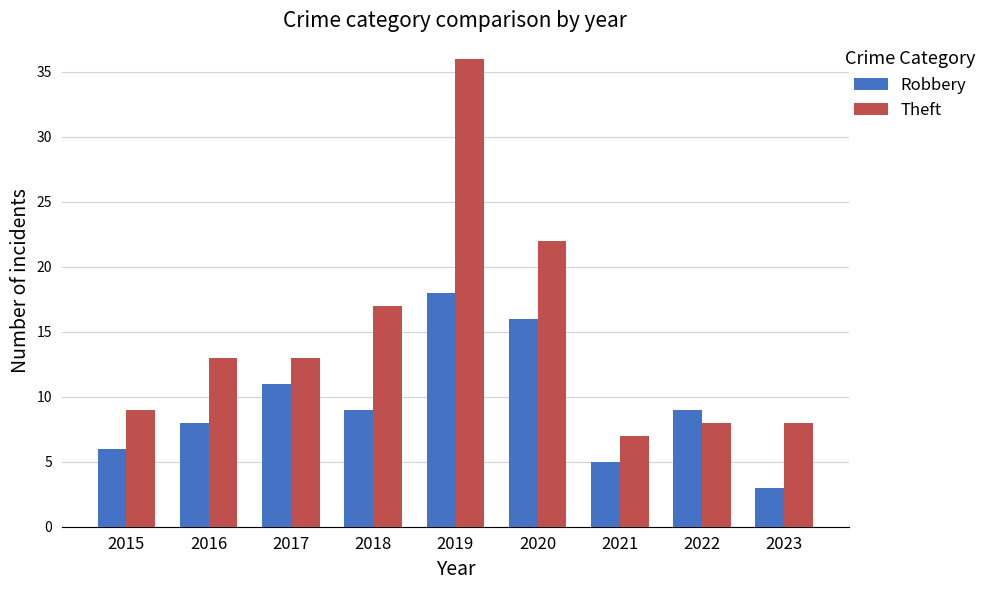

Reading left to right, list all the values displayed in this chart.

Robbery: 2015=6	2016=8	2017=11	2018=9	2019=18	2020=16	2021=5	2022=9	2023=3
Theft: 2015=9	2016=13	2017=13	2018=17	2019=36	2020=22	2021=7	2022=8	2023=8